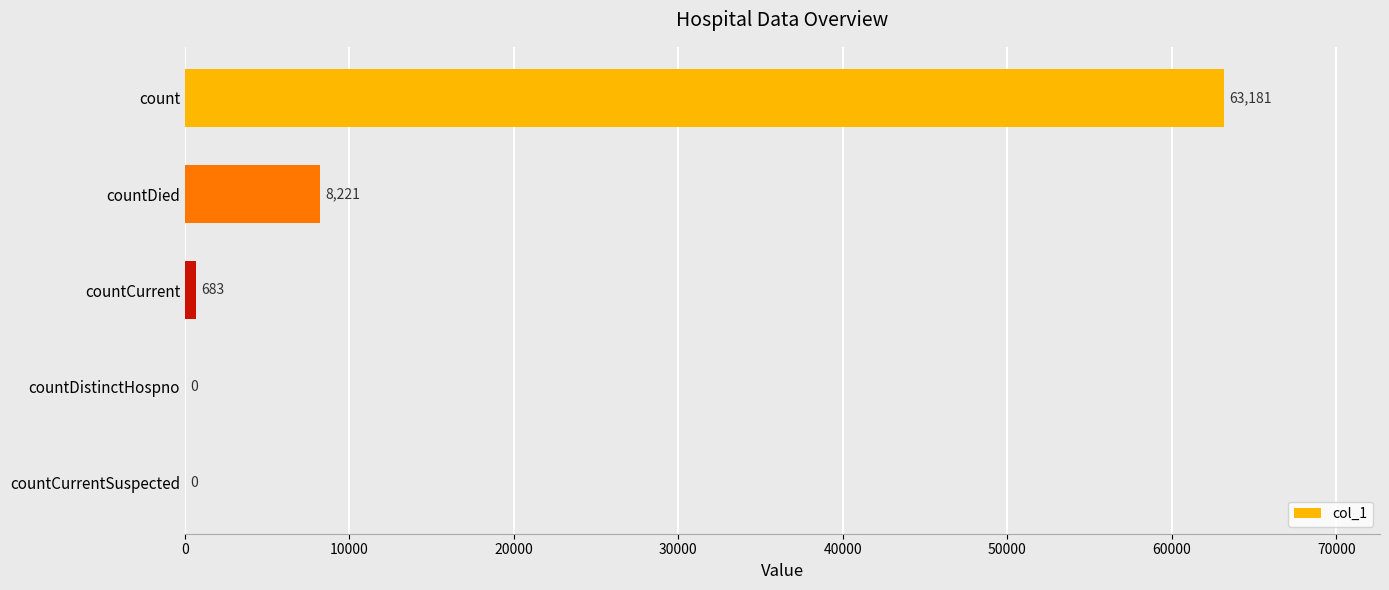

Is it true that the value at countCurrentSuspected is 0?

True